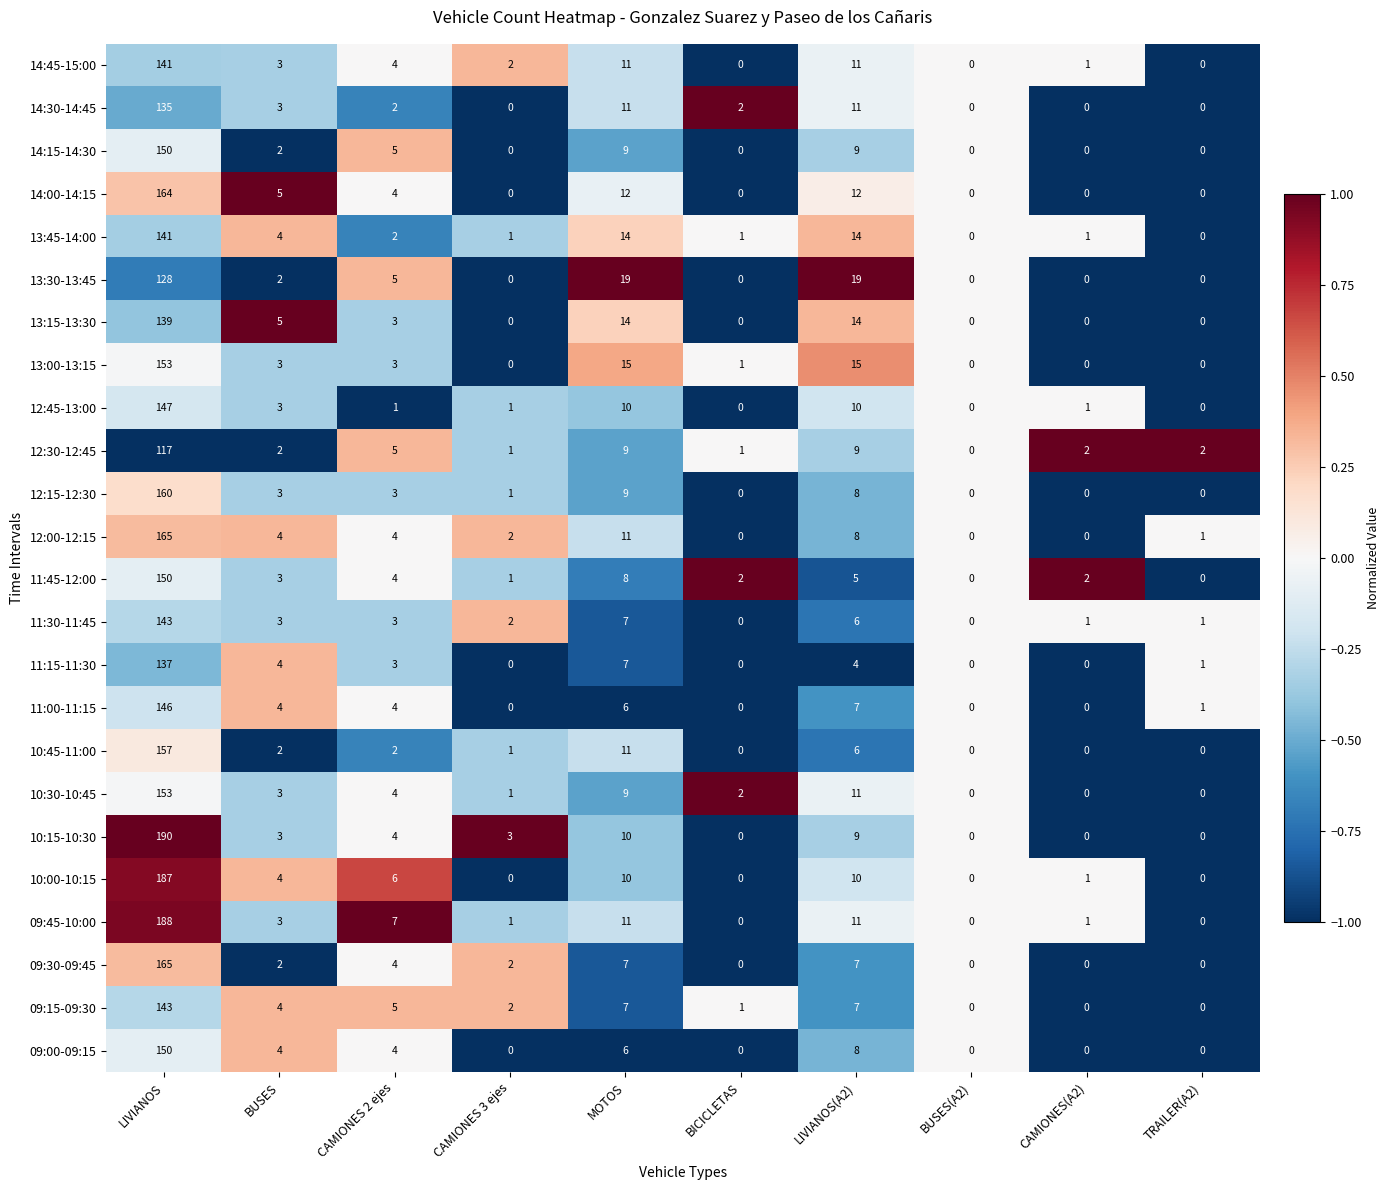

What is the maximum value for 12:15-12:30?

160